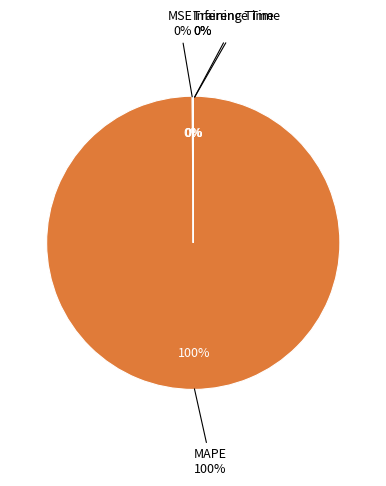

To the nearest percent, what is the combined percentage of MAPE and Inference Time?

100%